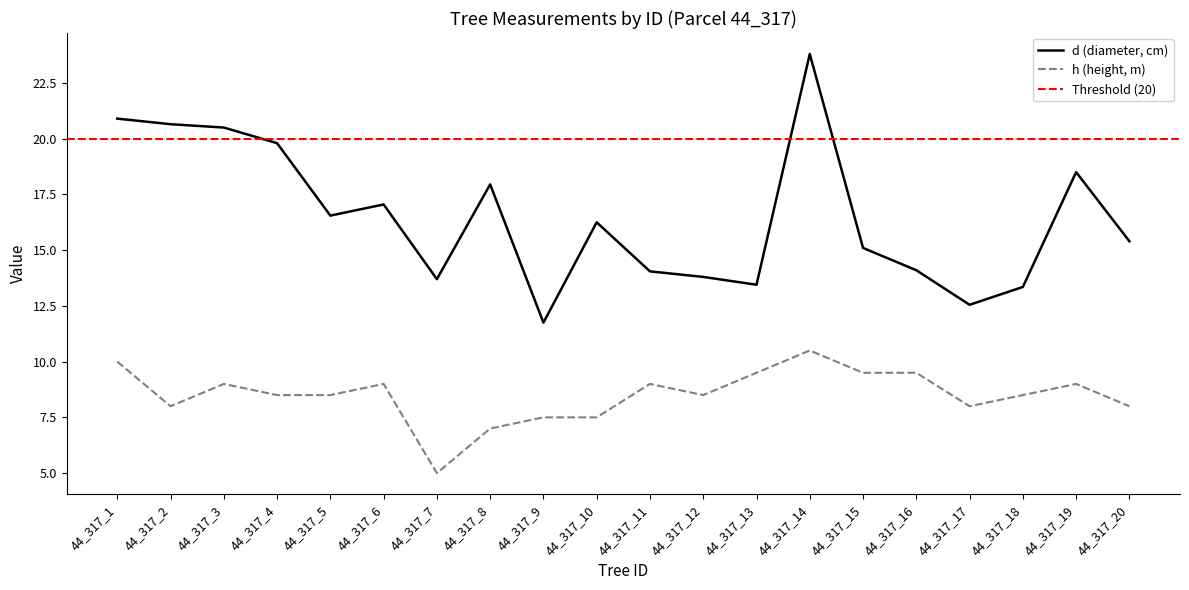

At which category does h reach its first local peak?

44_317_3